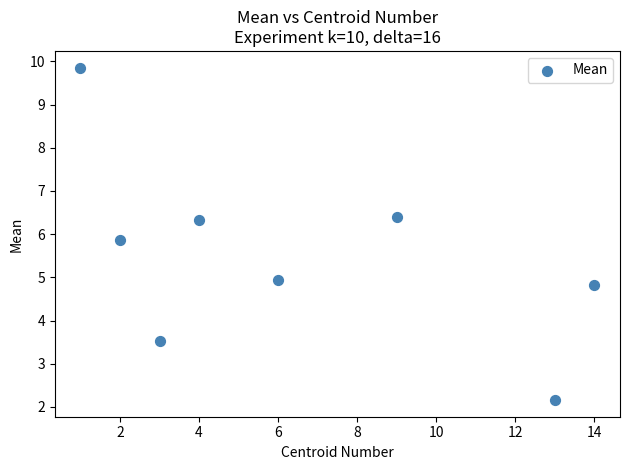

What Y value in the scatter plot is closest to 6?

5.9